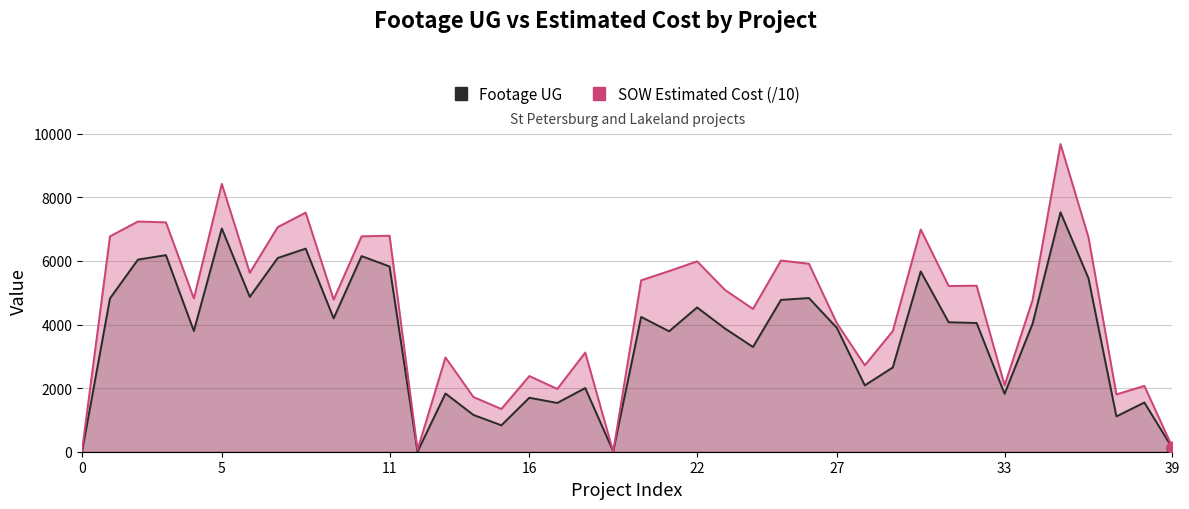

Which series has the largest total across all categories?

SOW Estimated Cost (/10)